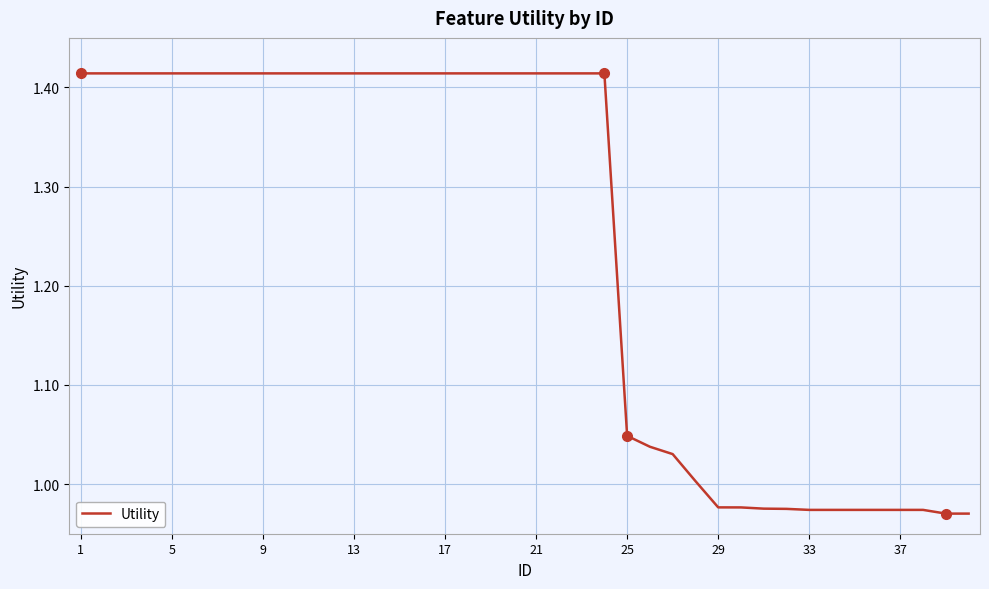

What is the difference between the maximum and minimum values?

0.4